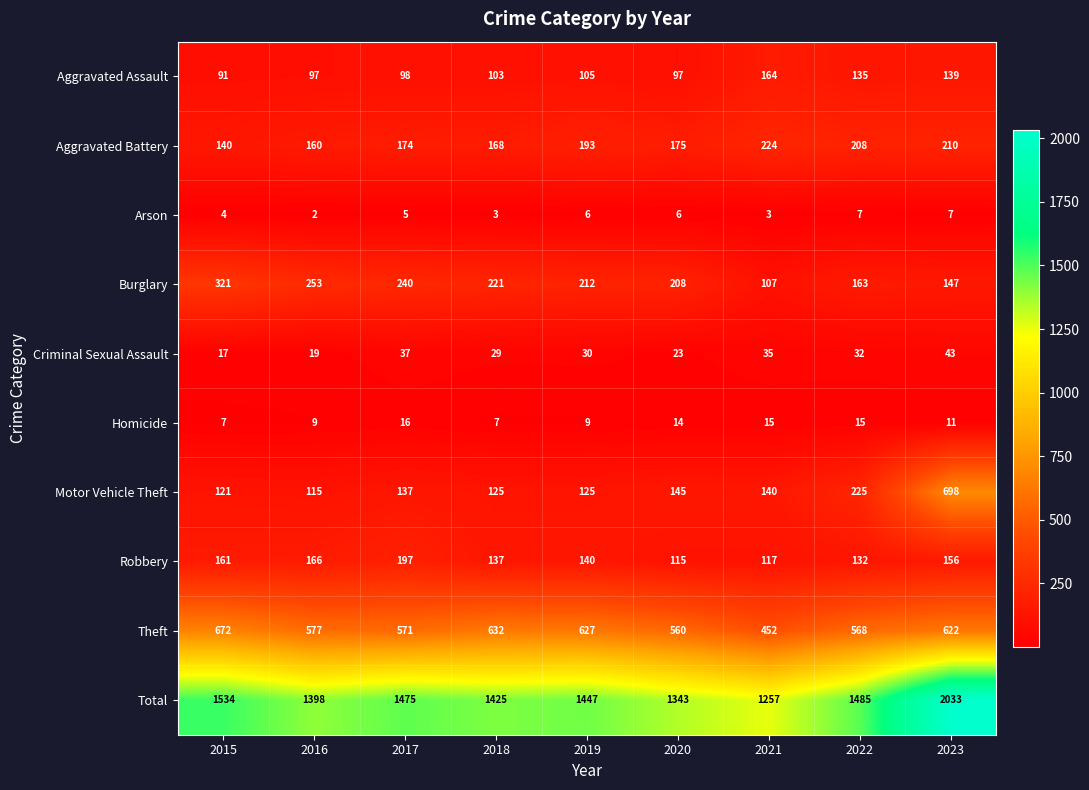

What is the total value across all series at 2022?

2970